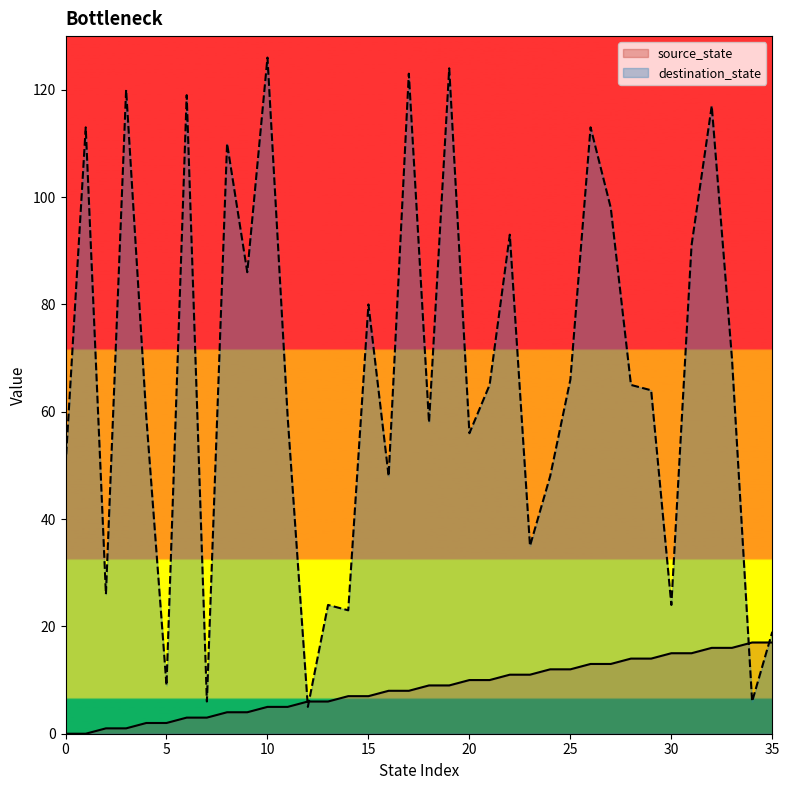

Rank the series at 3 from lowest to highest value.

source_state, destination_state